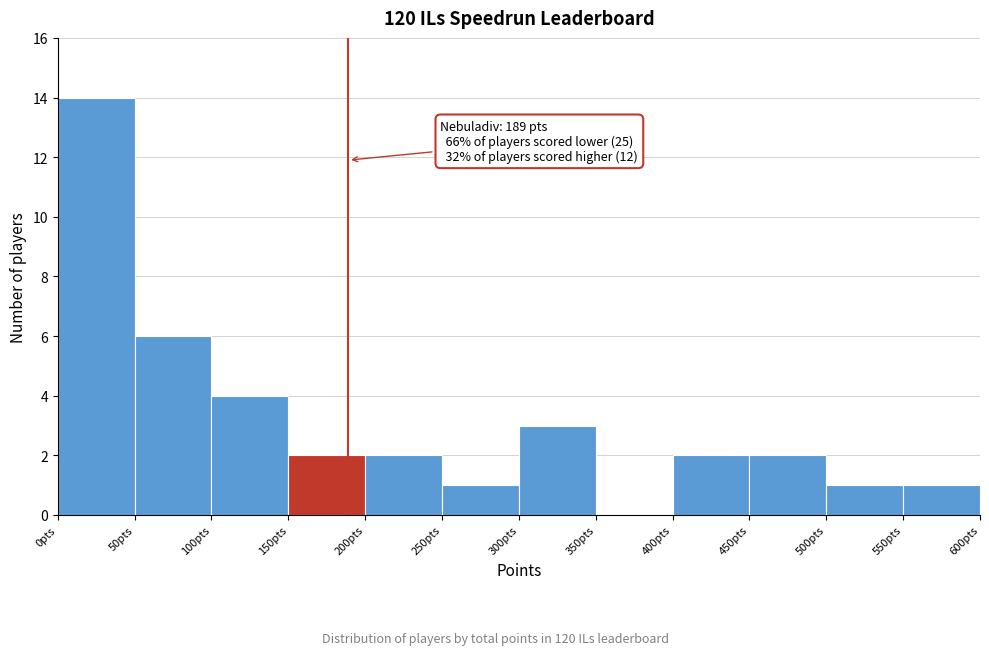

Which range on the x-axis has the tallest bar?

0 to 50